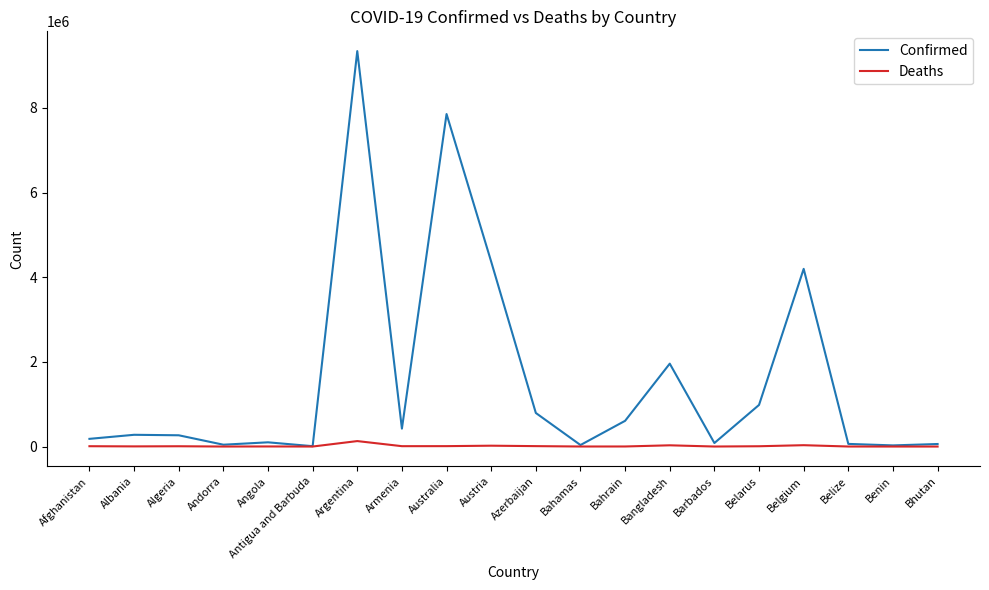

Does the chart display data point markers on the line(s)?

No